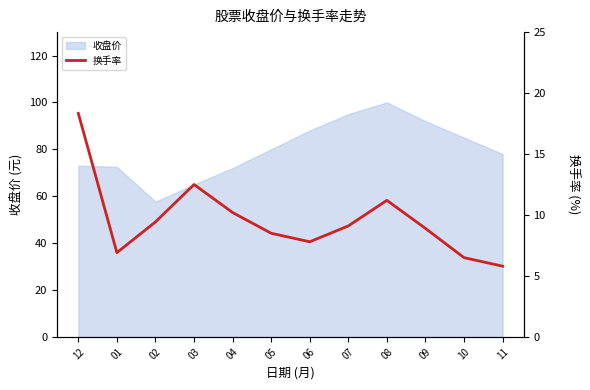

What is the approximate value at 02?

9.4